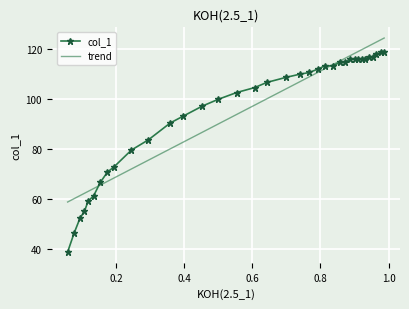

Rank the categories by value from lowest to highest.

0.0579, 0.0767, 0.0945, 0.1074, 0.1183, 0.1342, 0.154, 0.1749, 0.1937, 0.2453, 0.2949, 0.3593, 0.397, 0.4536, 0.5002, 0.5537, 0.6073, 0.642, 0.6975, 0.7402, 0.7679, 0.7917, 0.8374, 0.8136, 0.8721, 0.8562, 0.9306, 0.9226, 0.9107, 0.9008, 0.886, 0.9534, 0.9425, 0.9643, 0.9871, 0.9782